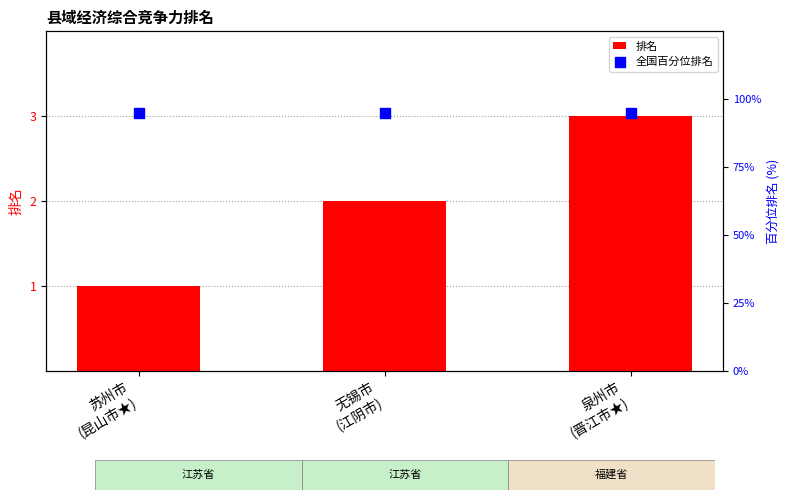

What are all the series names shown in the legend?

排名, 全国百分位排名